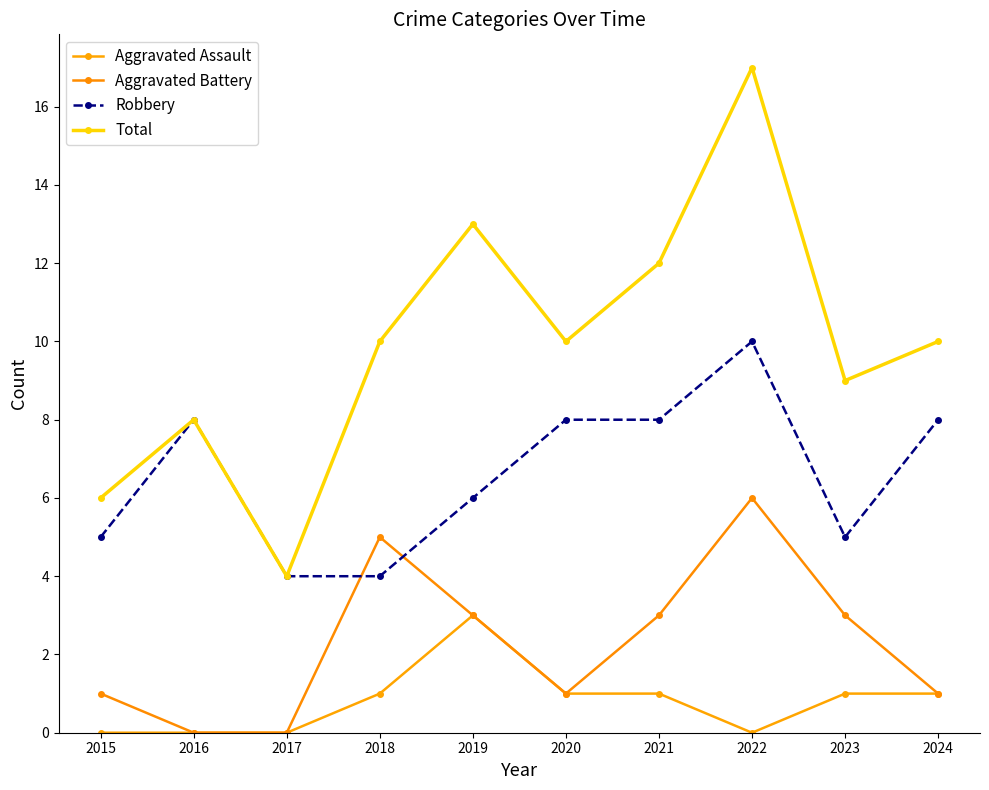

Read the Aggravated Assault value at 2020.

1